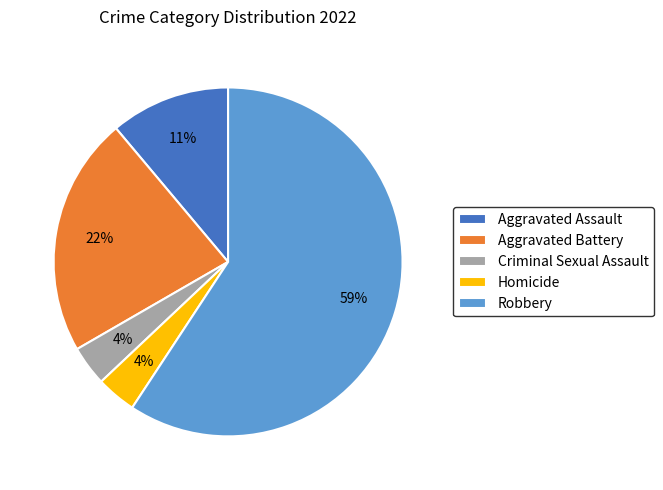

True or false: Robbery accounts for 72% of the total.

False